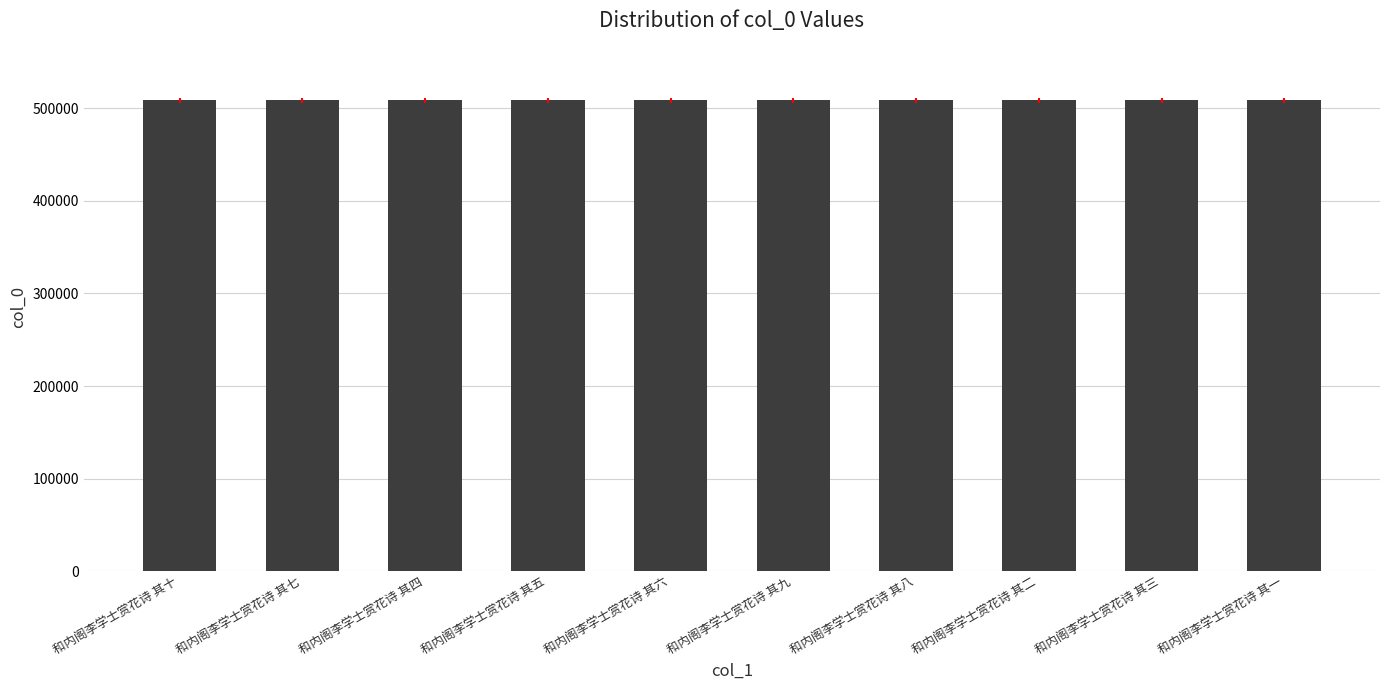

How many values are between 508740 and 508745?

6